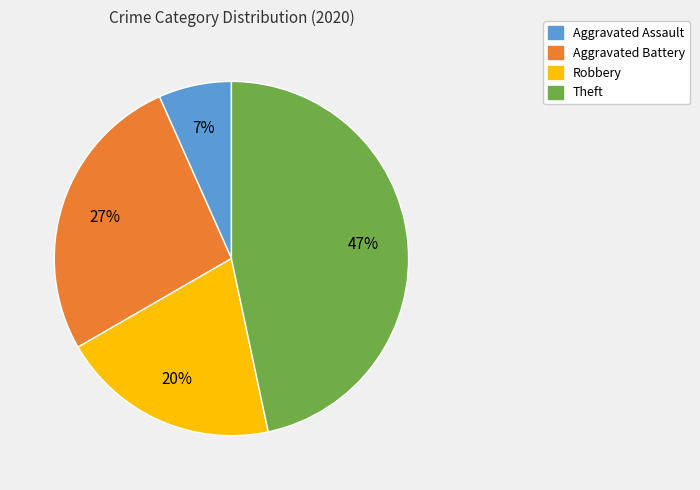

To the nearest percent, what is the average slice percentage?

25%